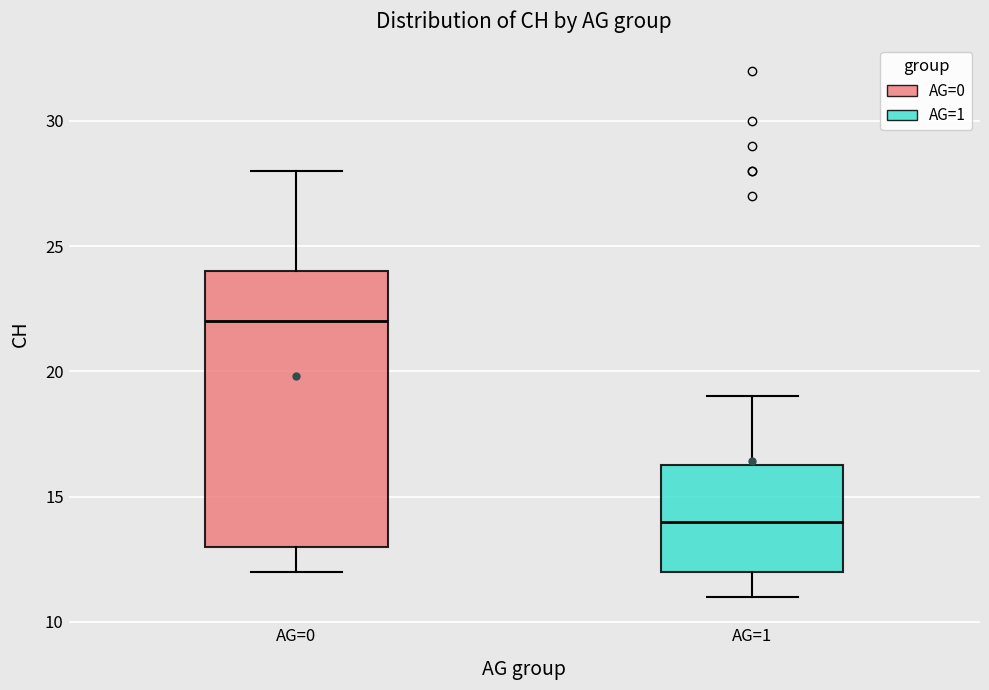

Reading left to right, read every box against the y-axis: the position of its median line, the range the box covers, and the ends of its whiskers. The values are not printed on the chart, so give them approximately, as read against the axis.

AG=0: median 22.0, box 13.0 to 24.0, whiskers 12.0 to 28.0
AG=1: median 14.0, box 12.0 to 16.5, whiskers 11.0 to 19.0